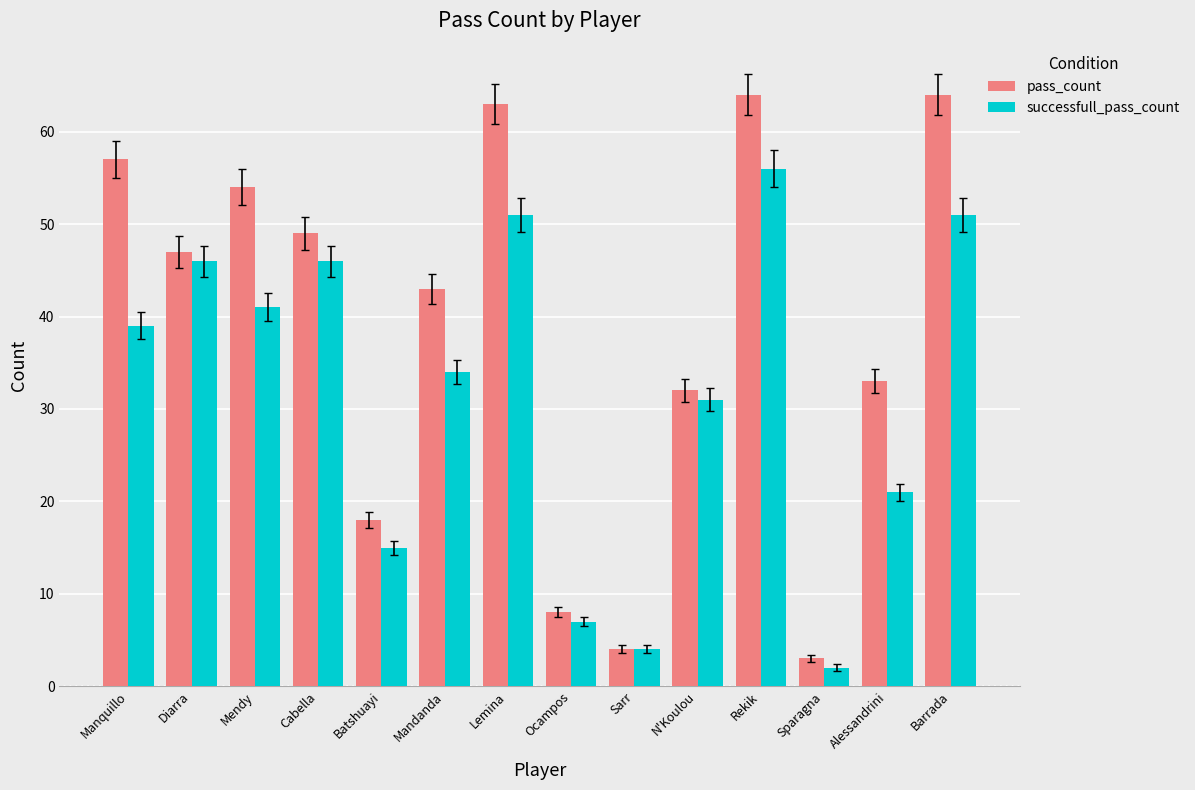

The value of pass_count at Ocampos is 8. True or false?

True